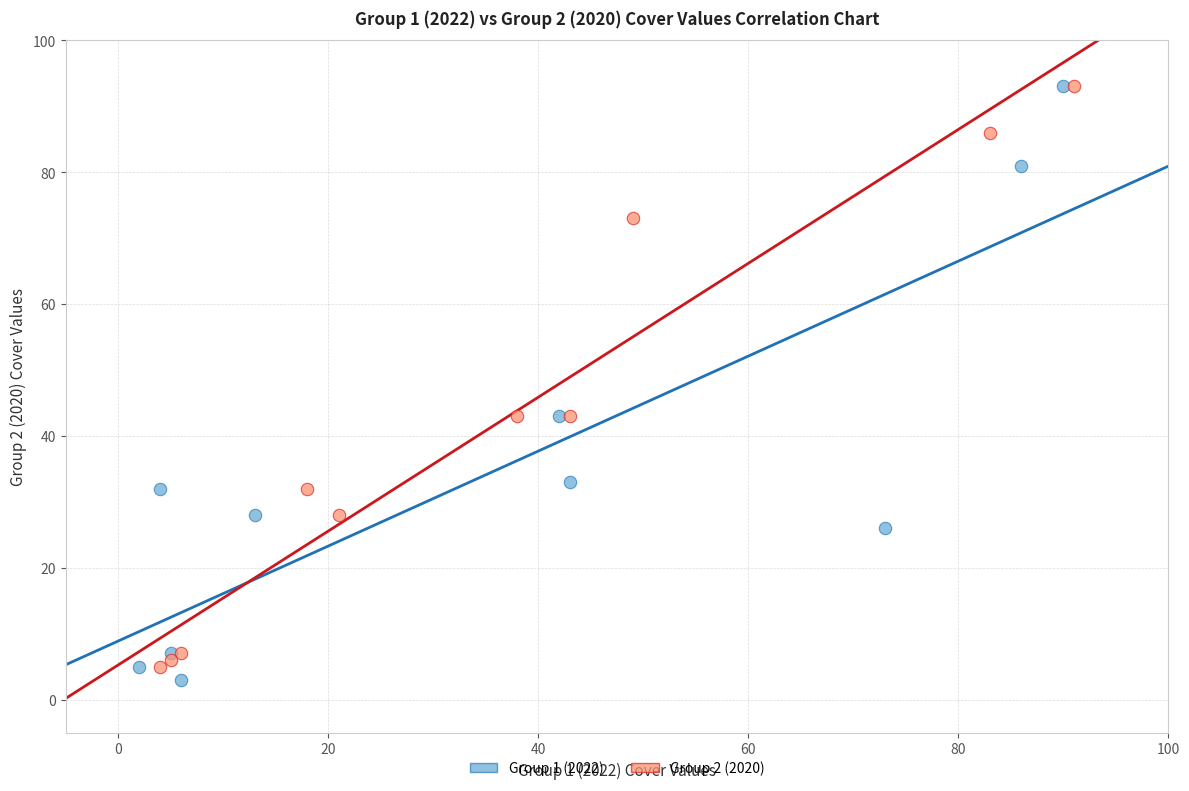

Which series contains the lowest Y value?

Group 1 (2022)